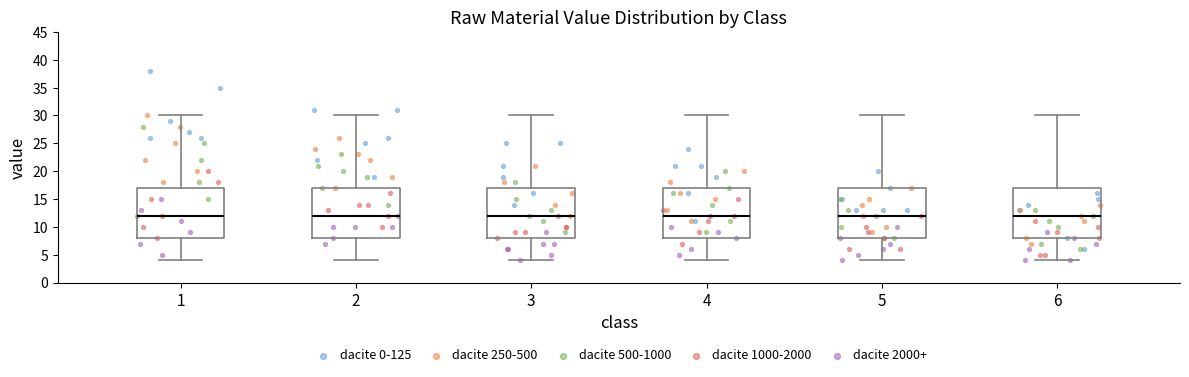

Reading left to right, transcribe this box plot: for each box, give where its median line is, the range the box spans, and where its two whiskers end, as read against the y-axis. The values are not printed on the chart, so give them approximately, as read against the axis.

1: median 12, box 8 to 17, whiskers 4 to 30
2: median 12, box 8 to 17, whiskers 4 to 30
3: median 12, box 8 to 17, whiskers 4 to 30
4: median 12, box 8 to 17, whiskers 4 to 30
5: median 12, box 8 to 17, whiskers 4 to 30
6: median 12, box 8 to 17, whiskers 4 to 30